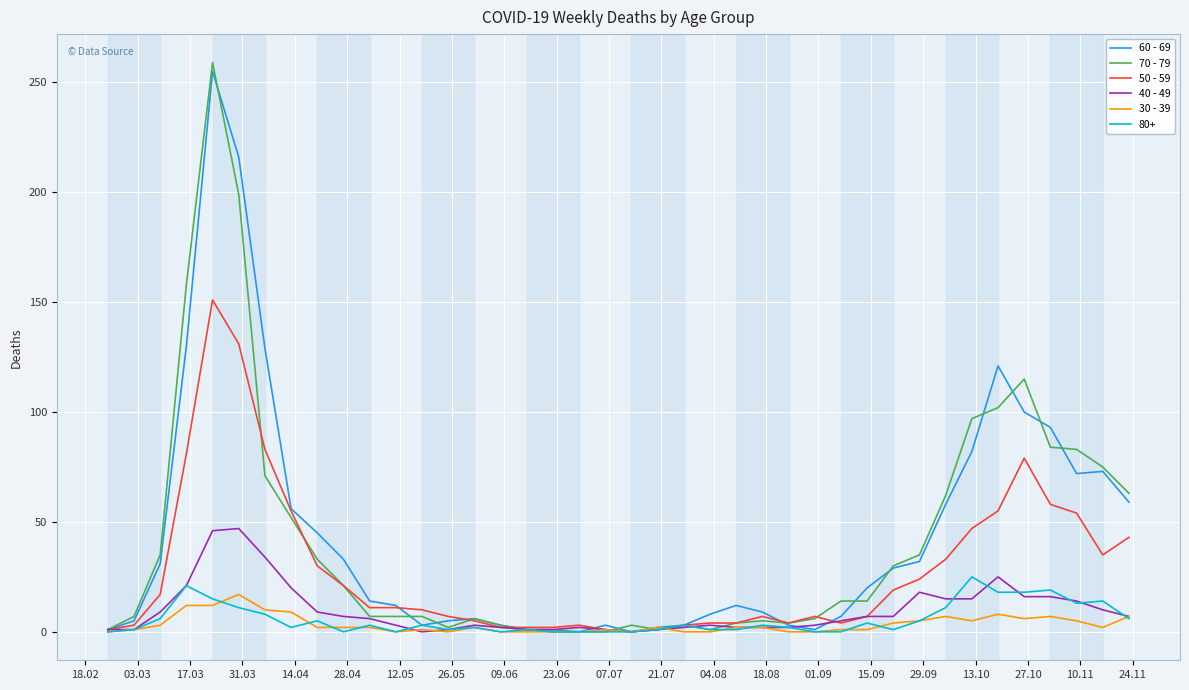

What is the greatest value displayed?

259